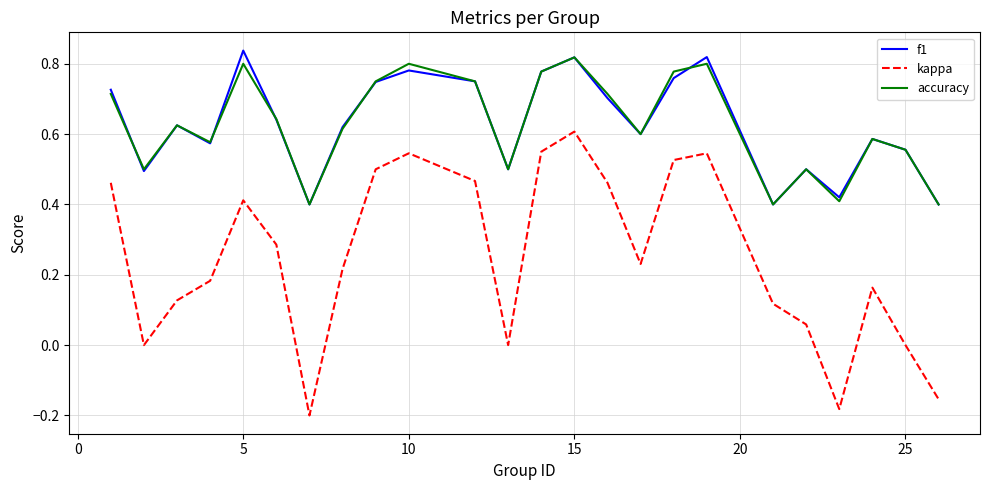

Which series has the largest range (max minus min)?

kappa